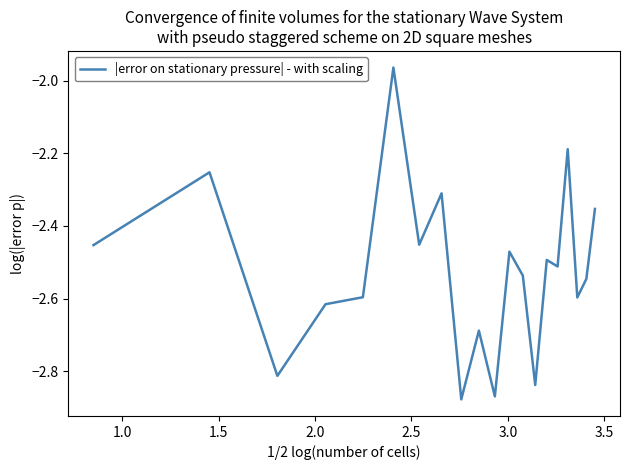

What is the difference between the maximum and minimum values?

0.9